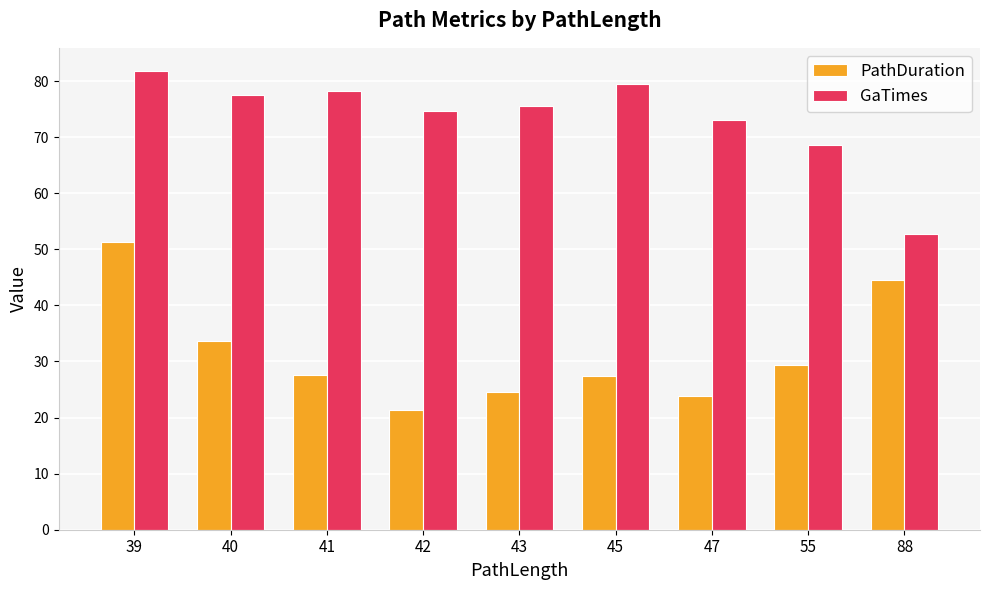

What is the greatest value displayed?

81.8